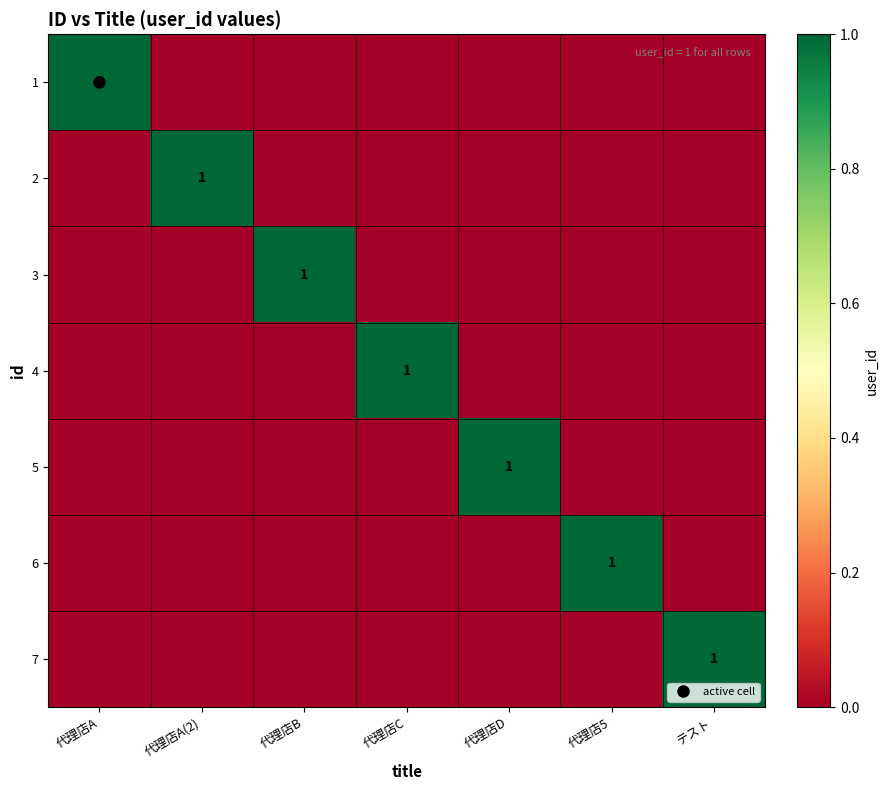

The 1 series shows 0 at 代理店D. True or false?

True